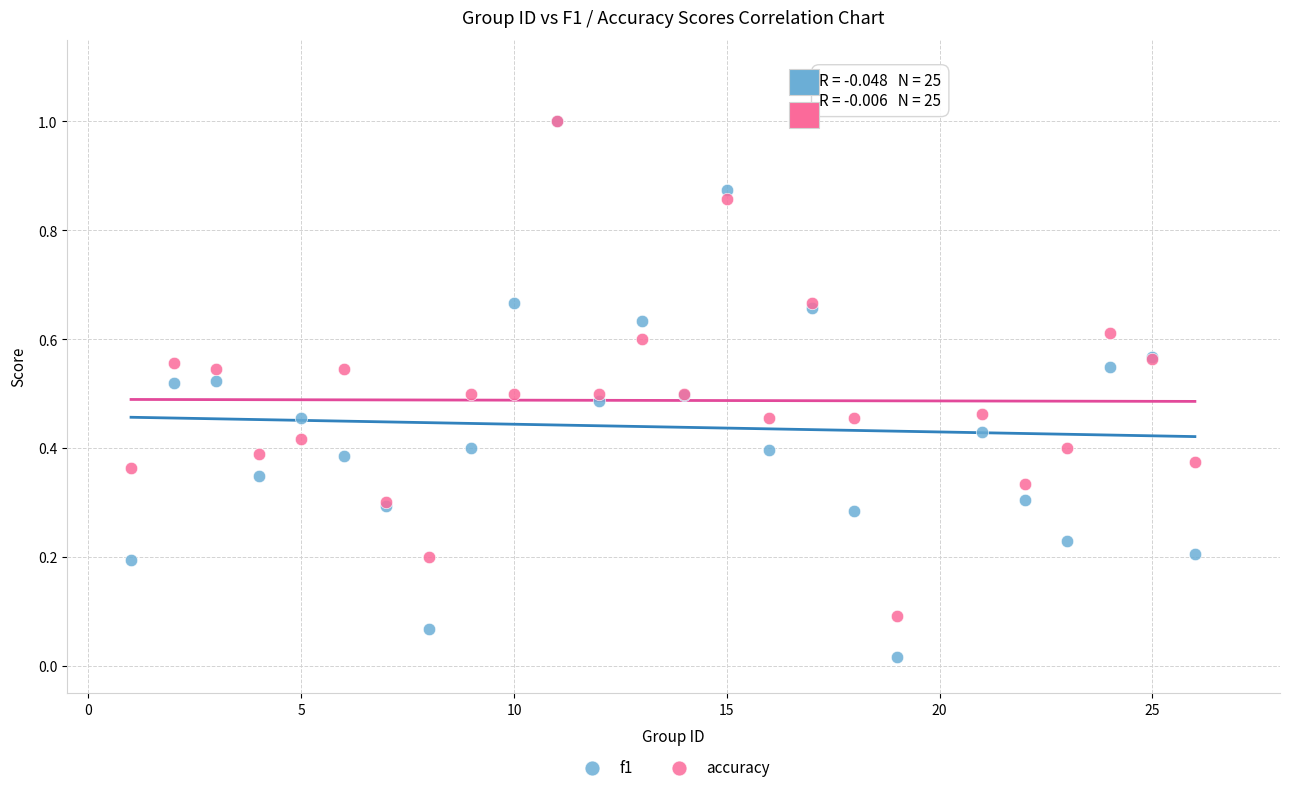

Which series has the widest spread of Y values?

f1